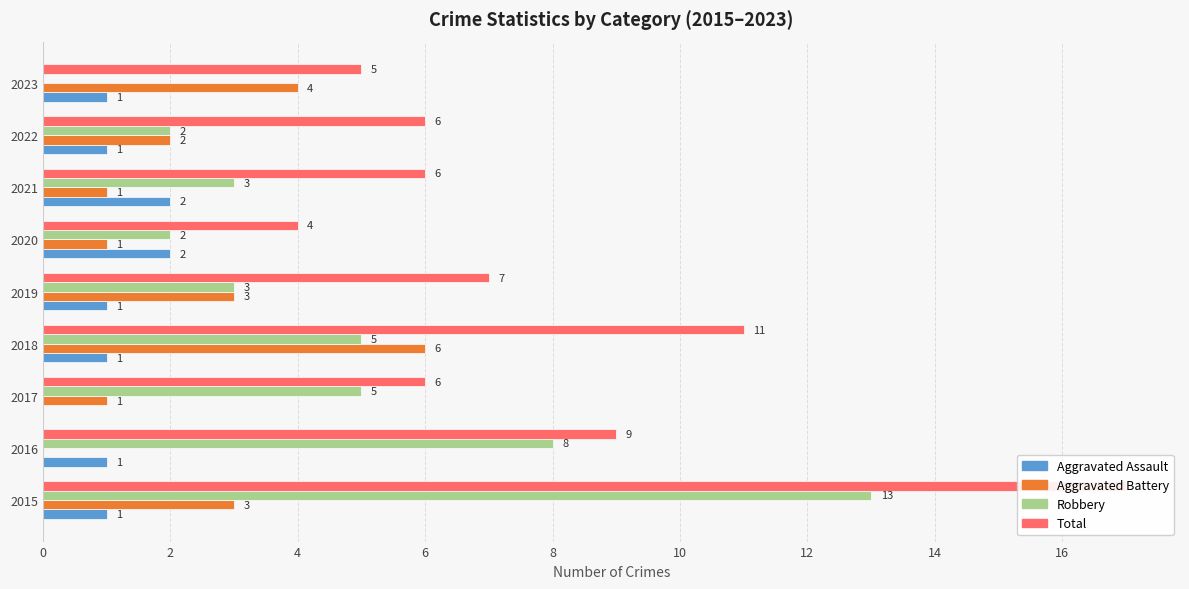

How many Aggravated Assault values are between 1 and 2?

8